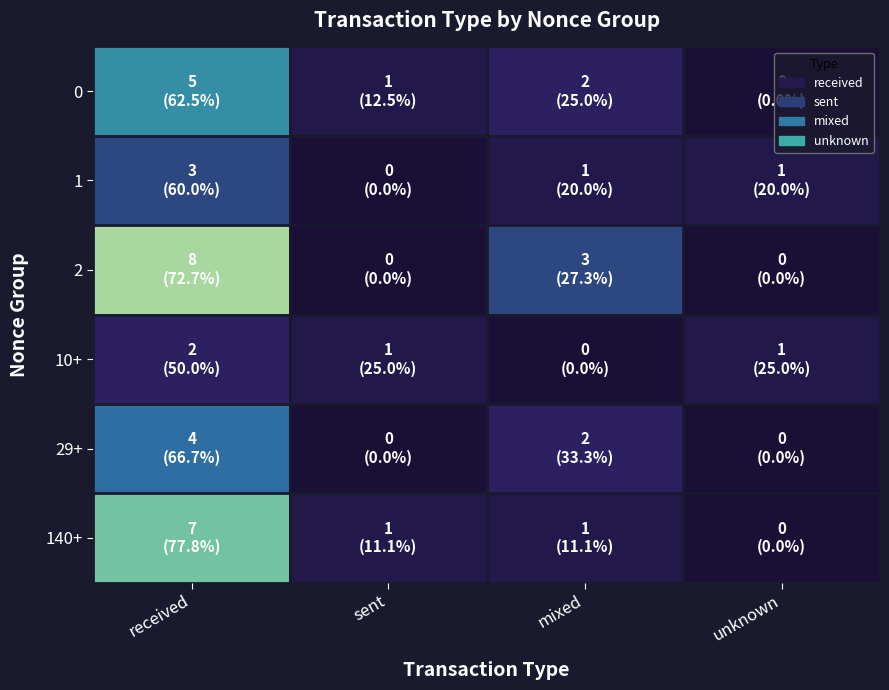

Count the number of data series in this chart.

6